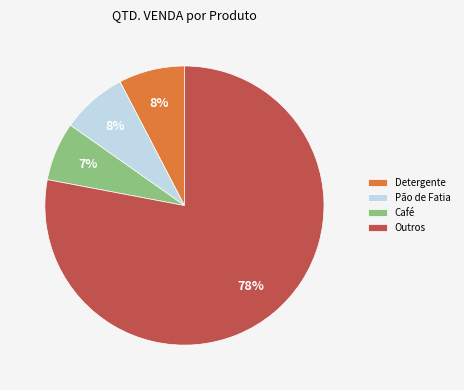

Is it true that Pão de Fatia is 2% of the pie?

False